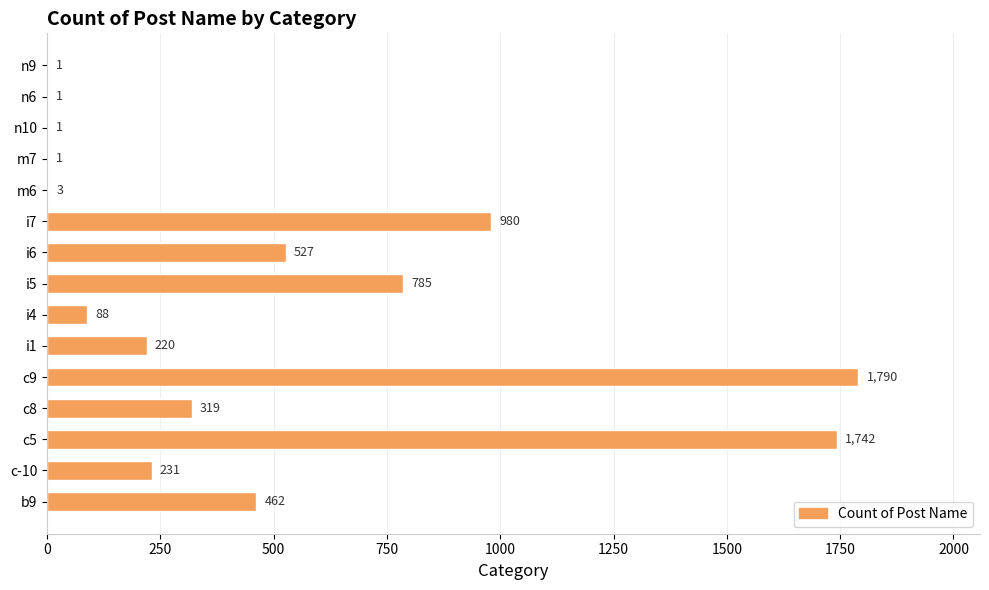

Reading top to bottom, extract all data points from this chart.

n9=1	n6=1	n10=1	m7=1	m6=3	i7=980	i6=527	i5=785	i4=88	i1=220	c9=1790	c8=319	c5=1742	c-10=231	b9=462